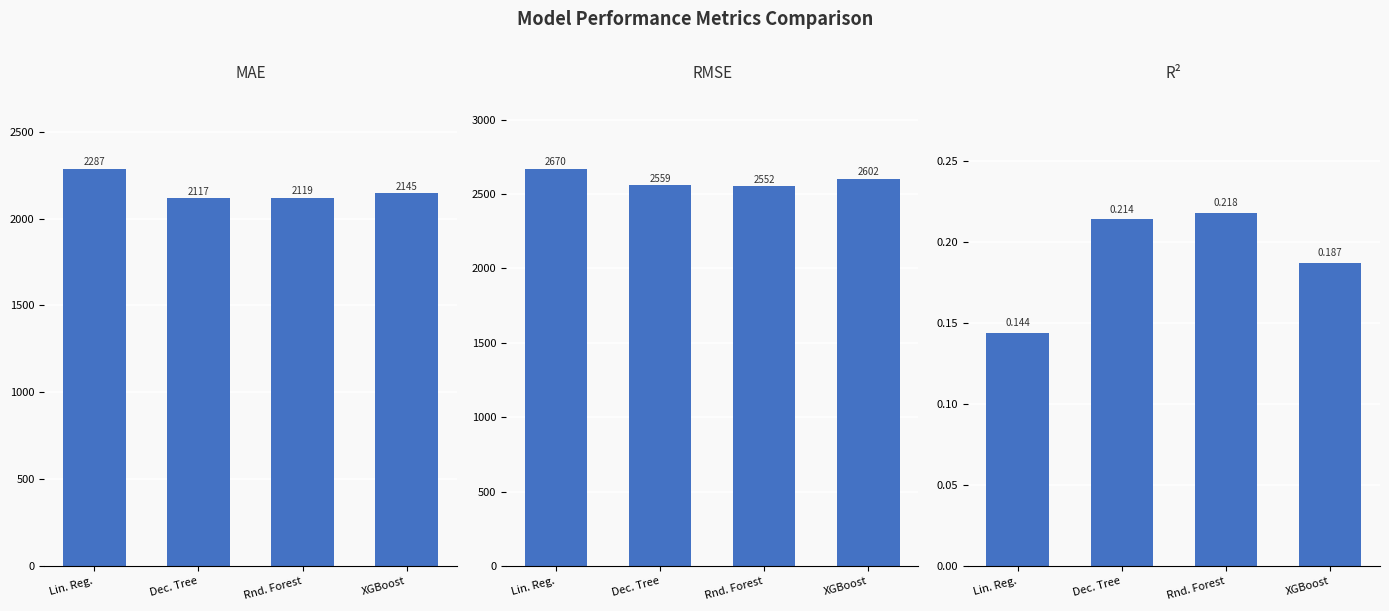

What position from the right is Rnd. Forest?

2